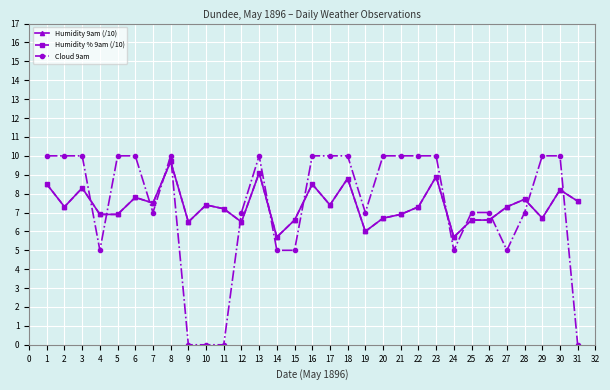

What is the value of the Cloud 9am point at the 14th from the left?

5.0